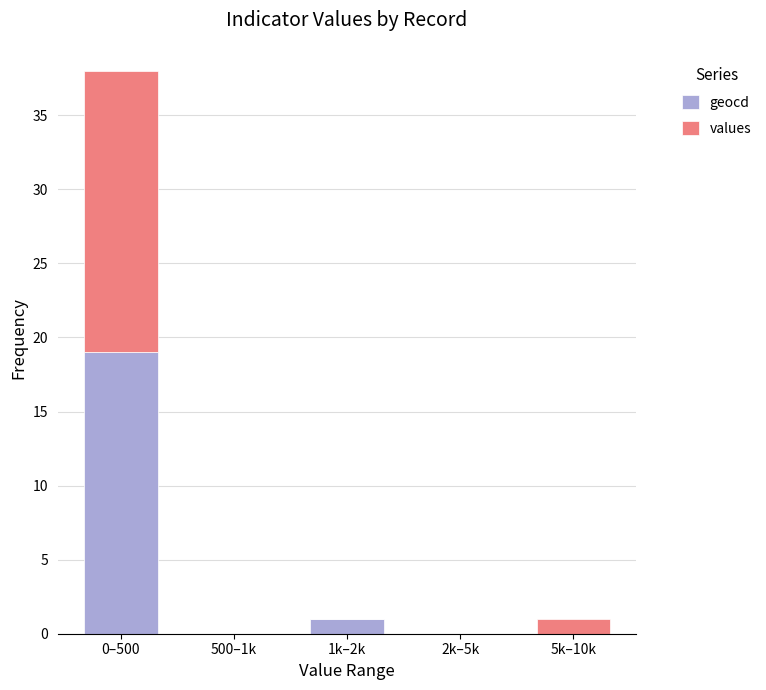

At which label is geocd closest to 9?

1k–2k